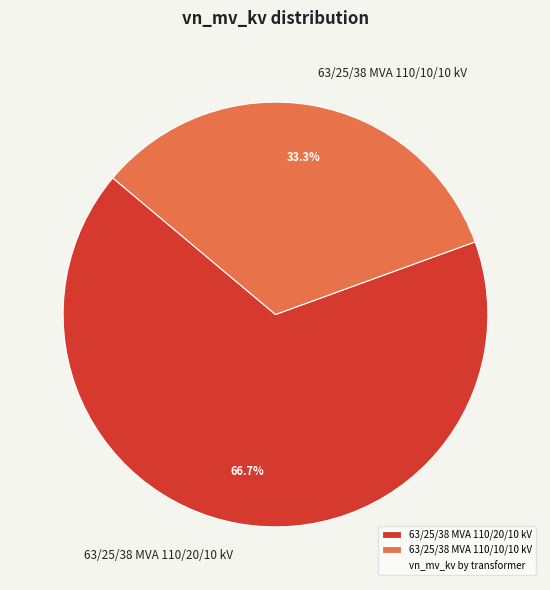

What is the majority slice?

63/25/38 MVA 110/20/10 kV